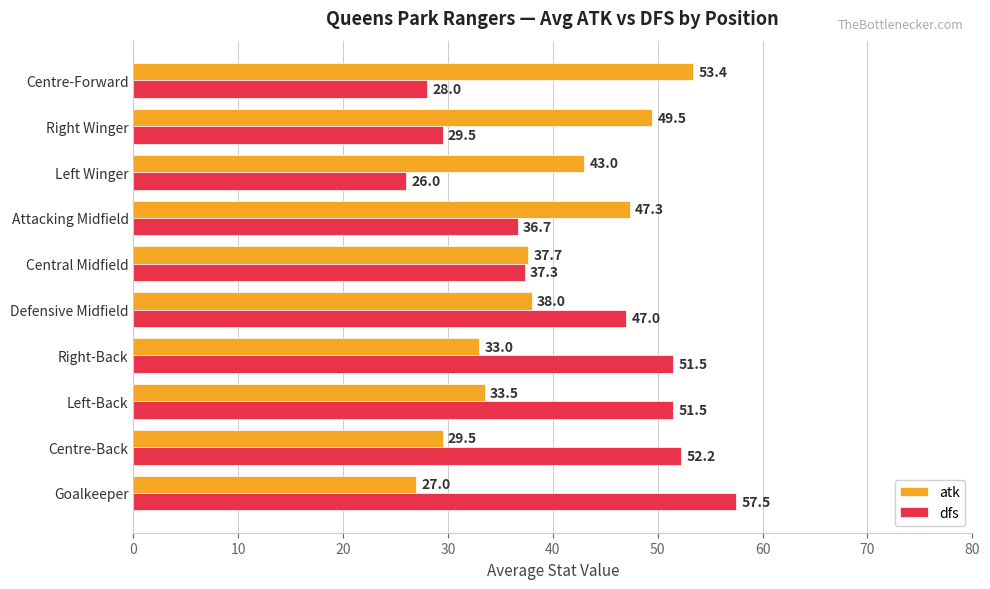

True or false: dfs has a value of 52.2 at Centre-Back.

True